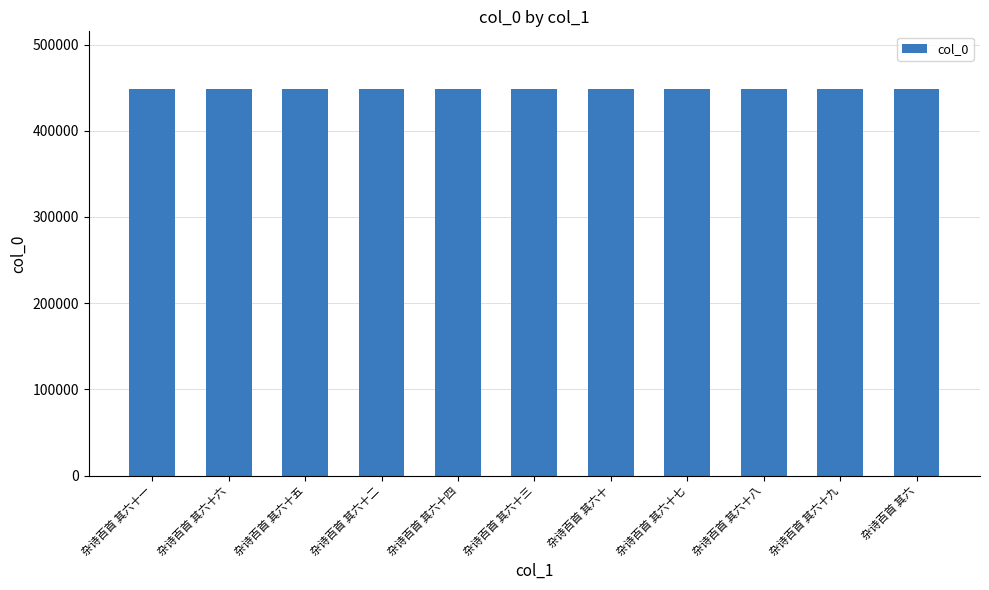

How many values are below 448085?

5